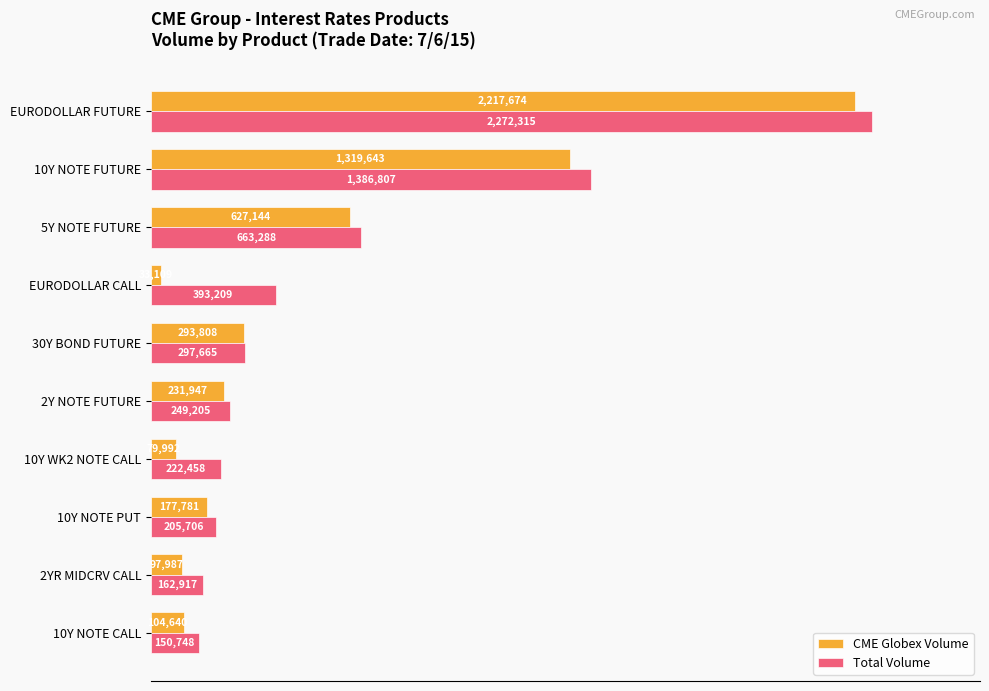

What are all the series names shown in the legend?

CME Globex Volume, Total Volume